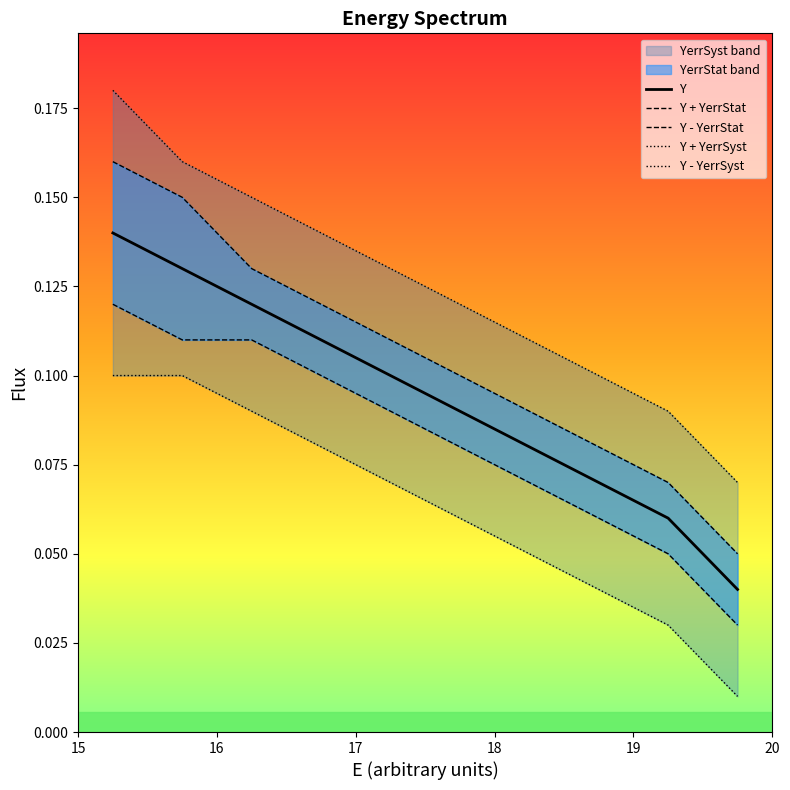

Which series has the widest spread of values?

Y + YerrSyst